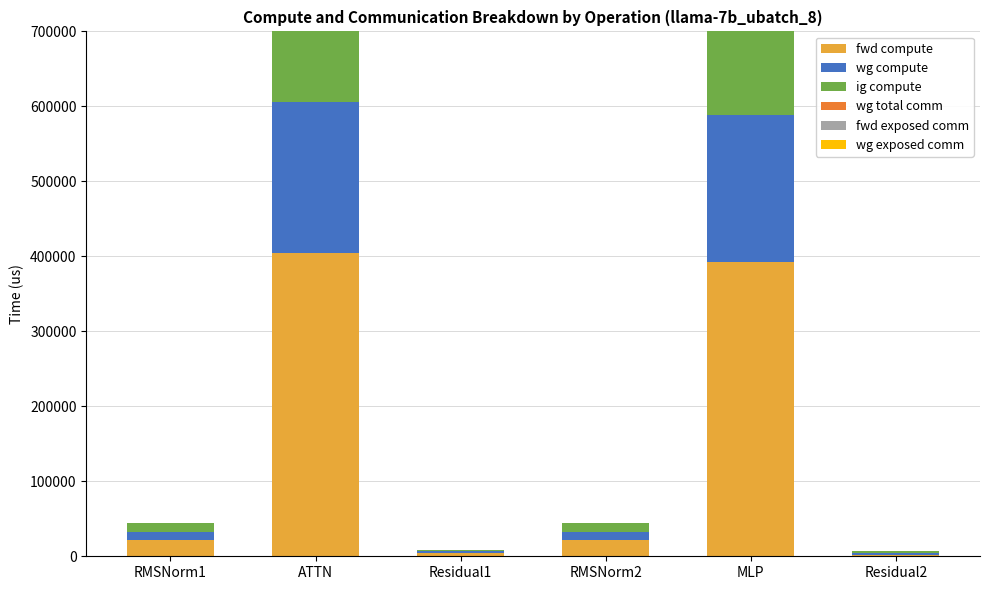

Reading left to right, transcribe all the data shown in this chart.

fwd compute: RMSNorm1=21987.3	ATTN=403882.0	Residual1=4469.5	RMSNorm2=21987.3	MLP=392275.5	Residual2=2234.8
wg compute: RMSNorm1=10993.6	ATTN=201941.0	Residual1=2234.8	RMSNorm2=10993.6	MLP=196137.8	Residual2=2234.8
ig compute: RMSNorm1=10993.6	ATTN=201941.0	Residual1=2234.8	RMSNorm2=10993.6	MLP=196137.8	Residual2=2234.8
wg total comm: RMSNorm1=0.0	ATTN=11160.8	Residual1=0.0	RMSNorm2=0.0	MLP=14903.8	Residual2=0.0
fwd exposed comm: RMSNorm1=0.0	ATTN=0.0	Residual1=0.0	RMSNorm2=0.0	MLP=0.0	Residual2=0.0
wg exposed comm: RMSNorm1=0.0	ATTN=0.0	Residual1=0.0	RMSNorm2=0.0	MLP=0.0	Residual2=0.0